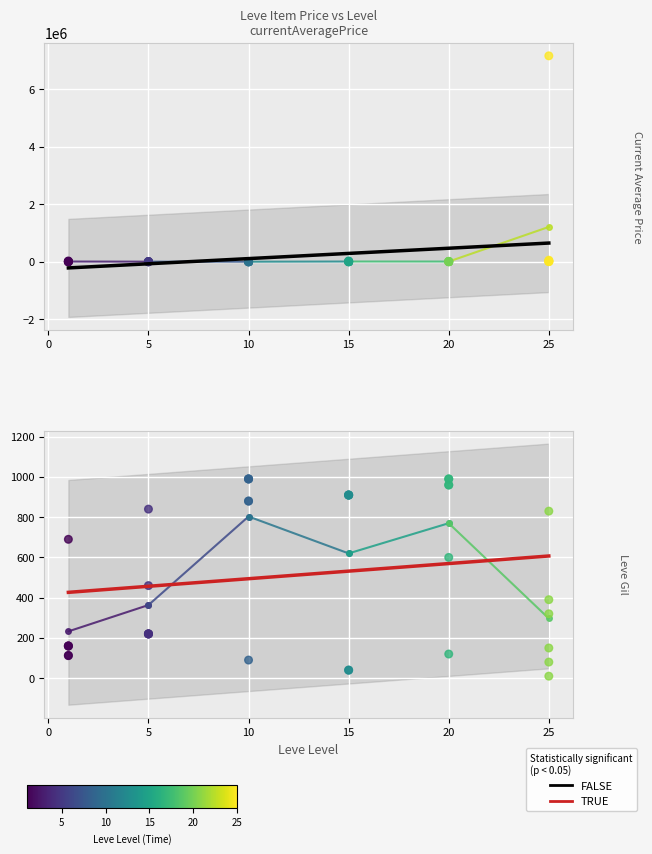

Which series reaches the minimum Y coordinate?

currentAveragePrice